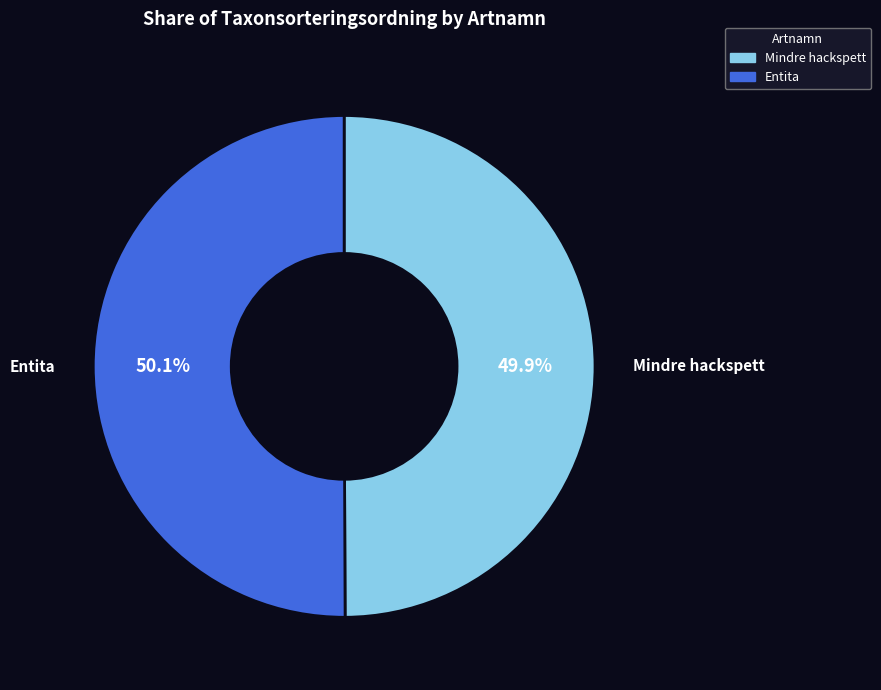

What is the ratio of the value at Mindre hackspett to the value at Entita?

1.0